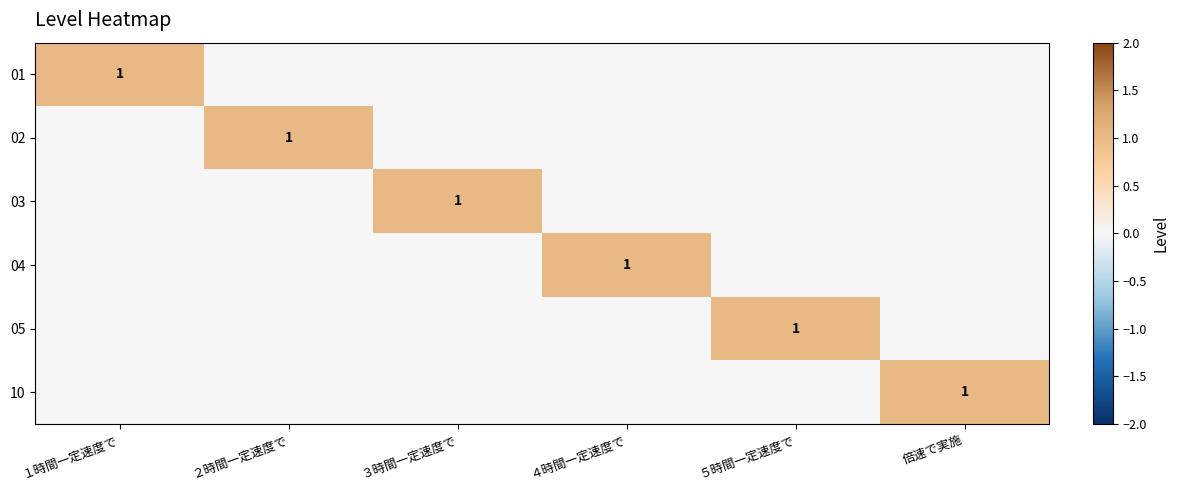

The value of 02 at ２時間一定速度で is 0. True or false?

False